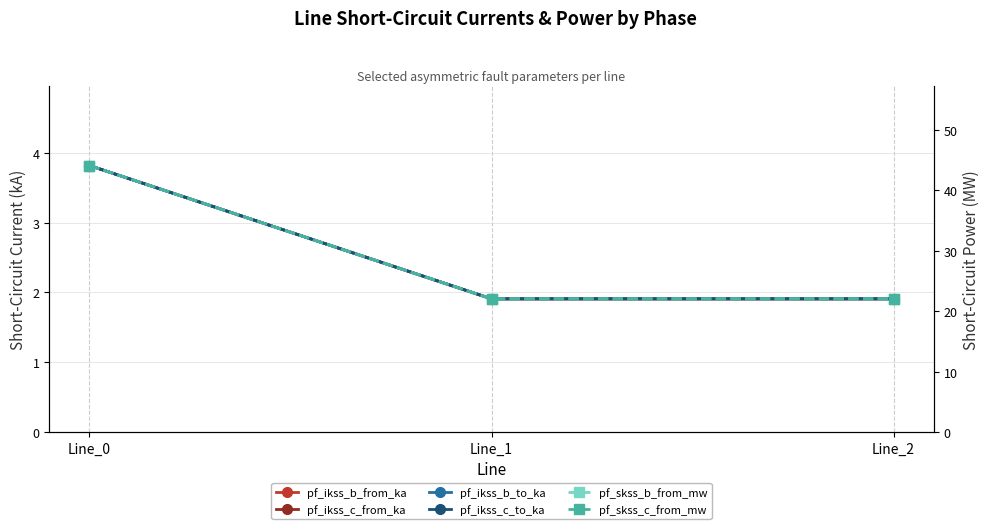

What is the value of the pf_skss_b_from_mw point at the 2nd from the left?

22.0